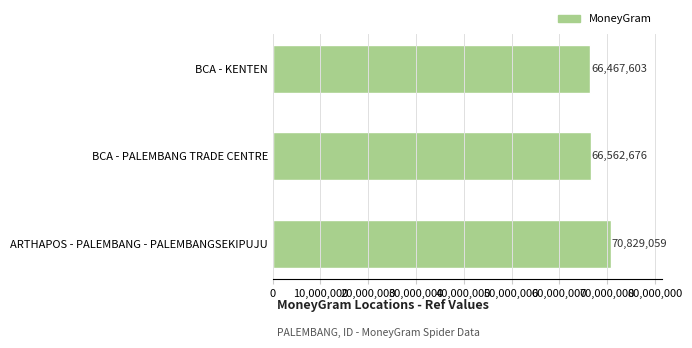

Which has a higher value, ARTHAPOS - PALEMBANG - PALEMBANGSEKIPUJU or BCA - PALEMBANG TRADE CENTRE?

ARTHAPOS - PALEMBANG - PALEMBANGSEKIPUJU